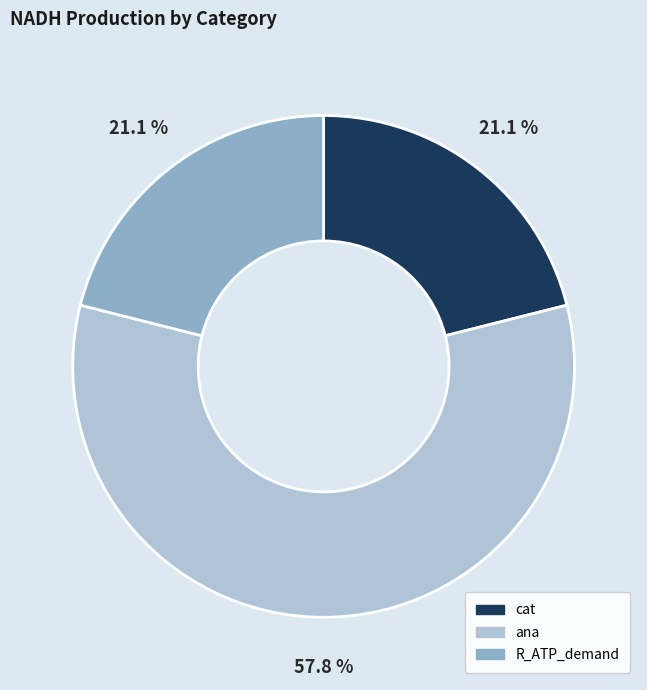

The ana slice represents 69% of the pie. True or false?

False